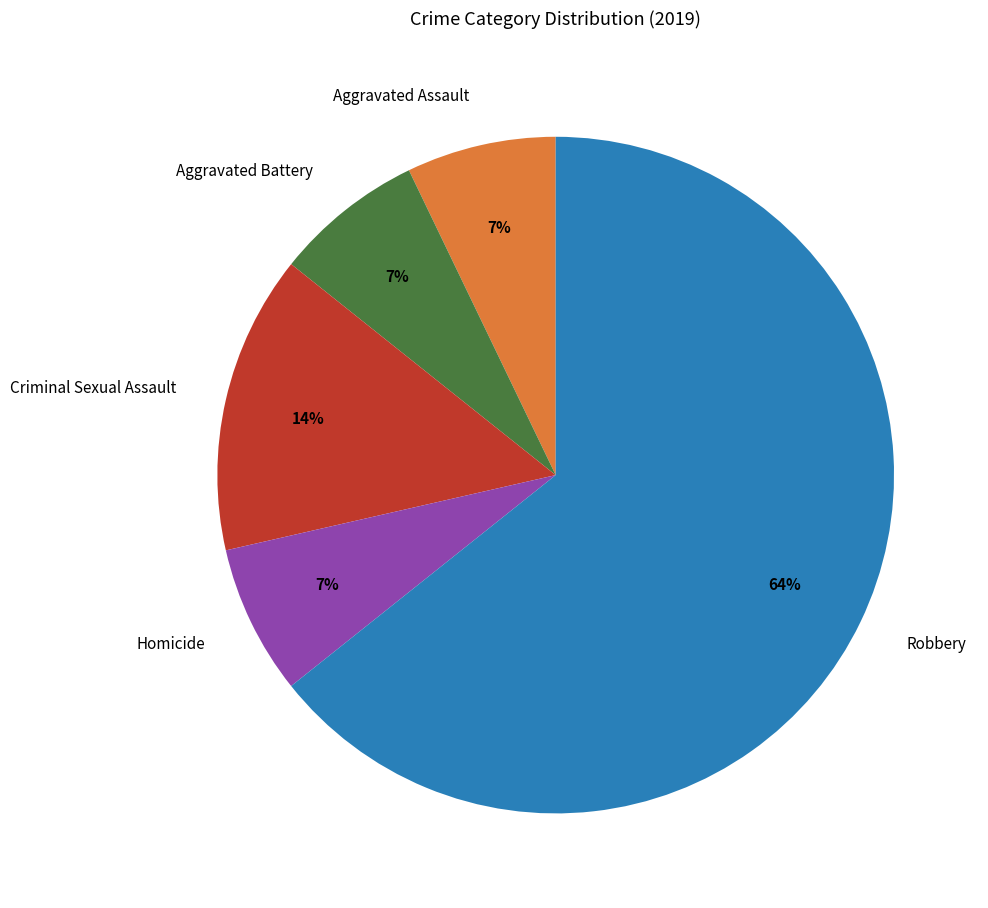

Combined, do Criminal Sexual Assault and Aggravated Assault account for over 50%?

No